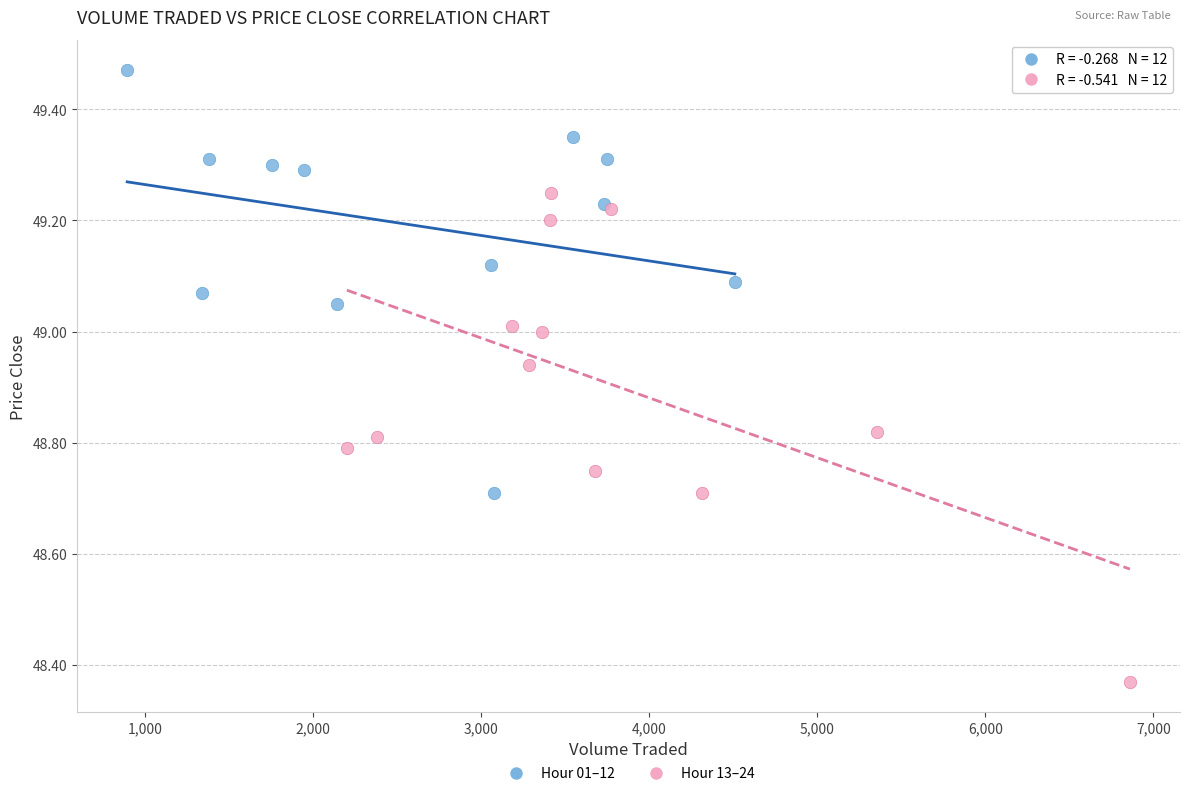

Which series contains the lowest Y value?

Hour 13–24